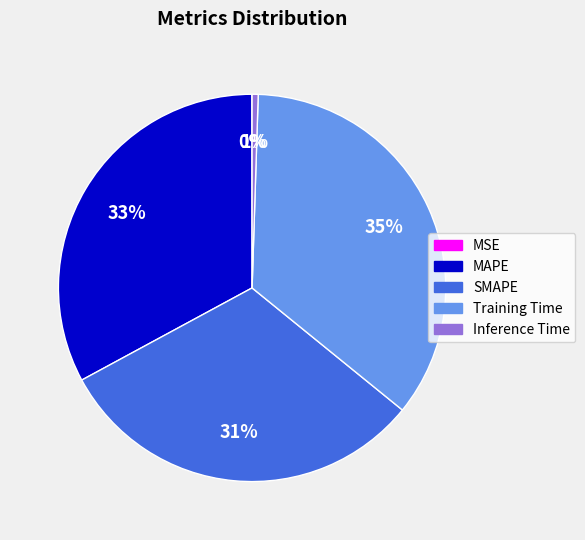

What percentage is the MAPE slice, to the nearest percent?

33%